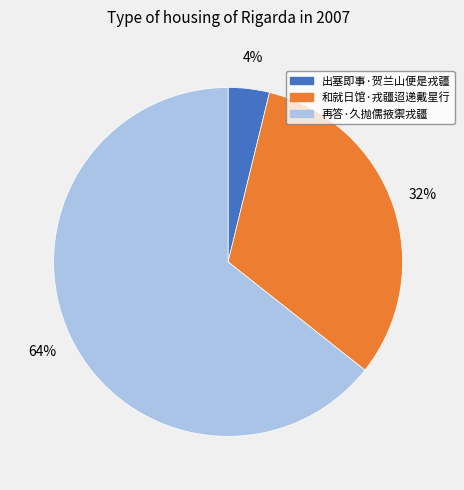

Which slice represents more than half of the pie?

再答·久抛儒掖禦戎疆